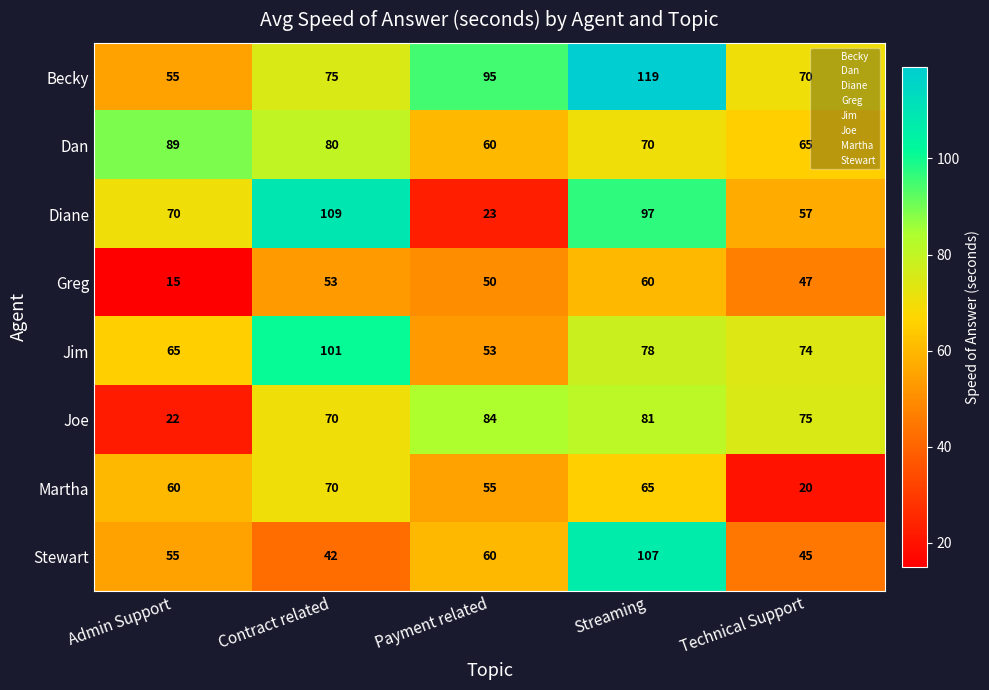

List the labels in order of Diane value, largest first.

Contract related, Streaming, Admin Support, Technical Support, Payment related